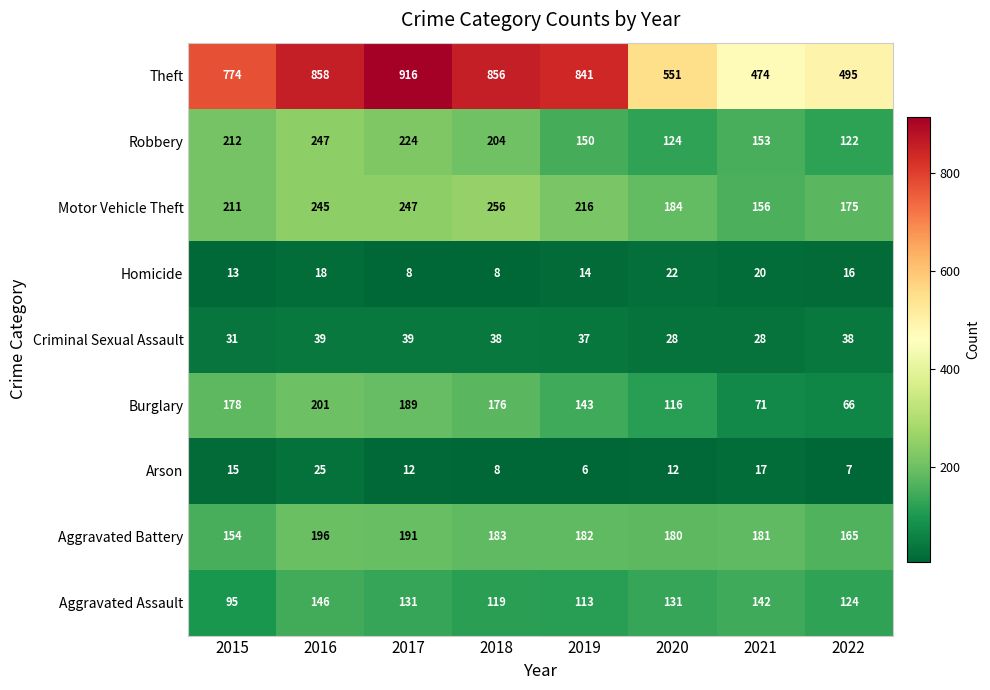

Rank the series by their maximum value, from highest to lowest.

Theft, Motor Vehicle Theft, Robbery, Burglary, Aggravated Battery, Aggravated Assault, Criminal Sexual Assault, Arson, Homicide